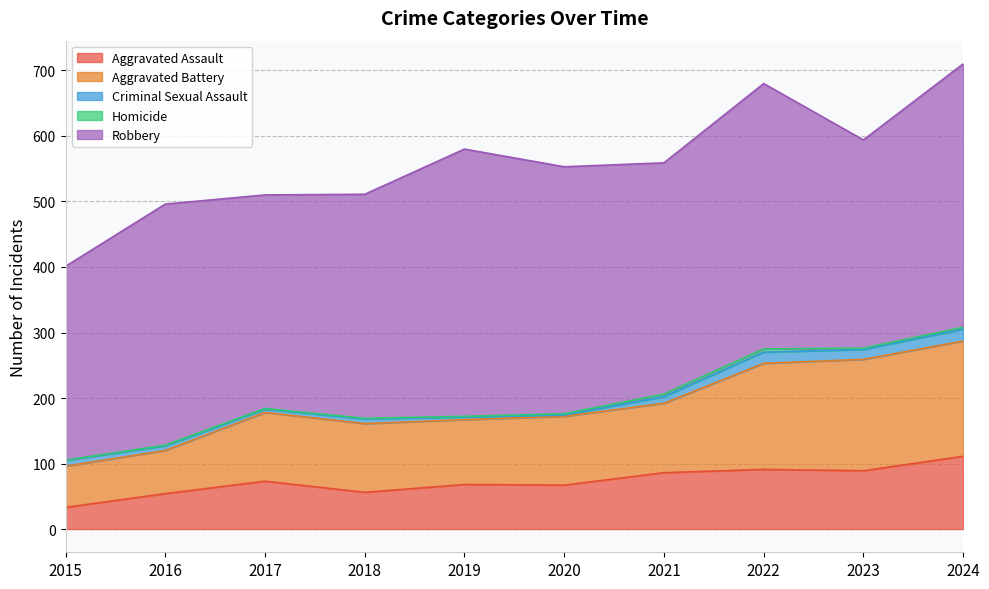

What is the value of the Criminal Sexual Assault point at the 7th from the left?

10